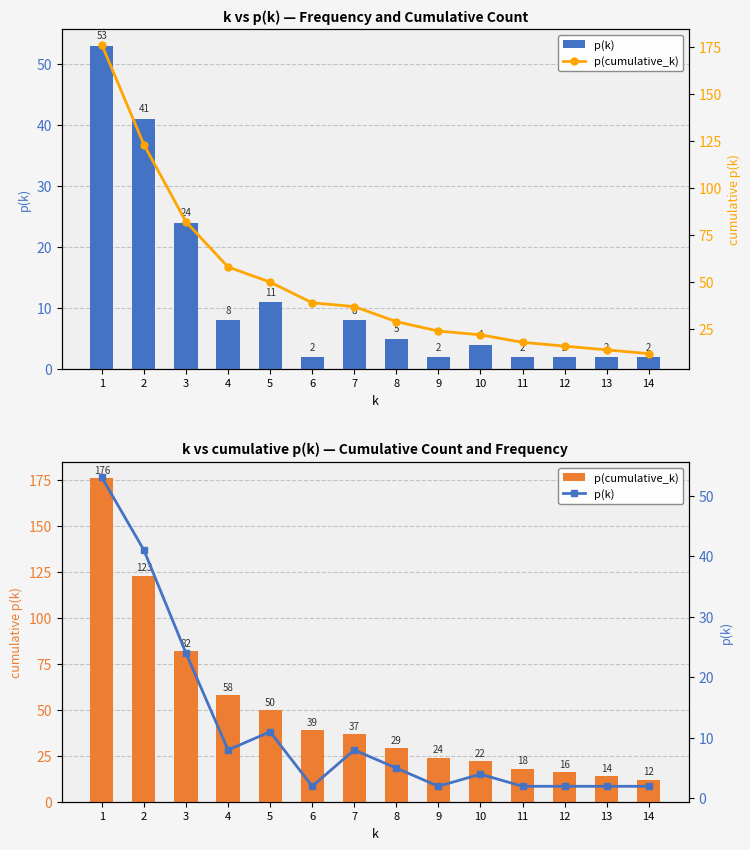

What is the sum of the p(cumulative_k) values at 14 and 3?

94